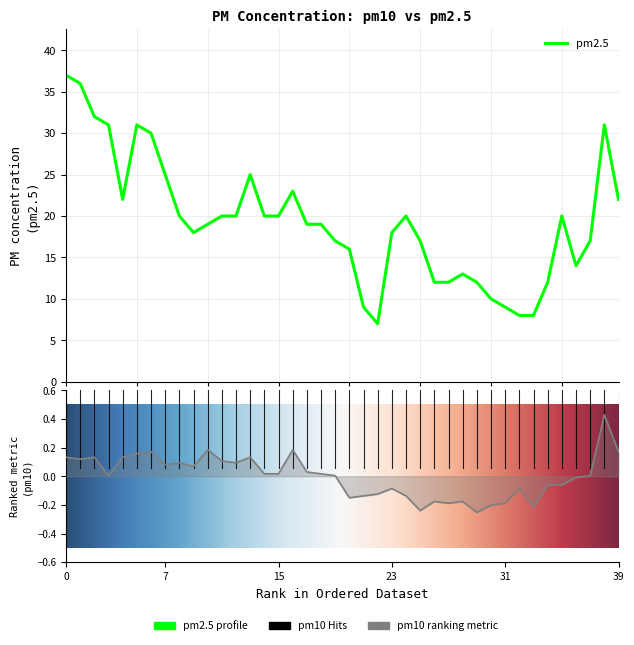

What is the minimum value for pm2.5?

7.0